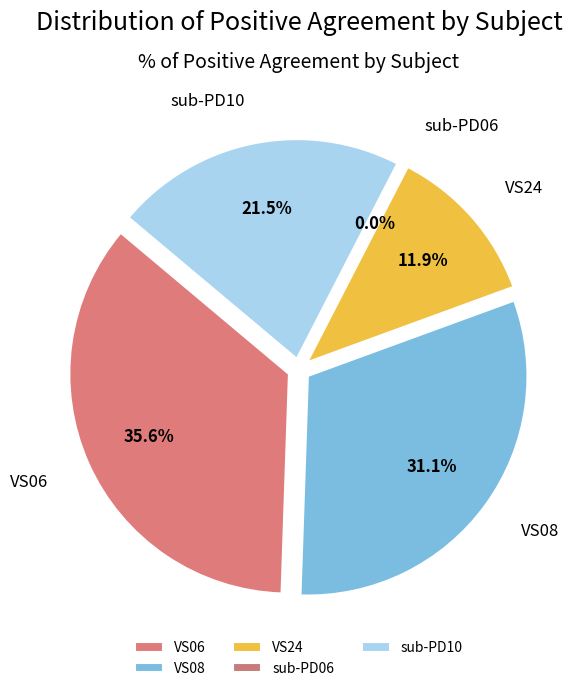

Is it true that sub-PD06 is 1% of the pie?

False